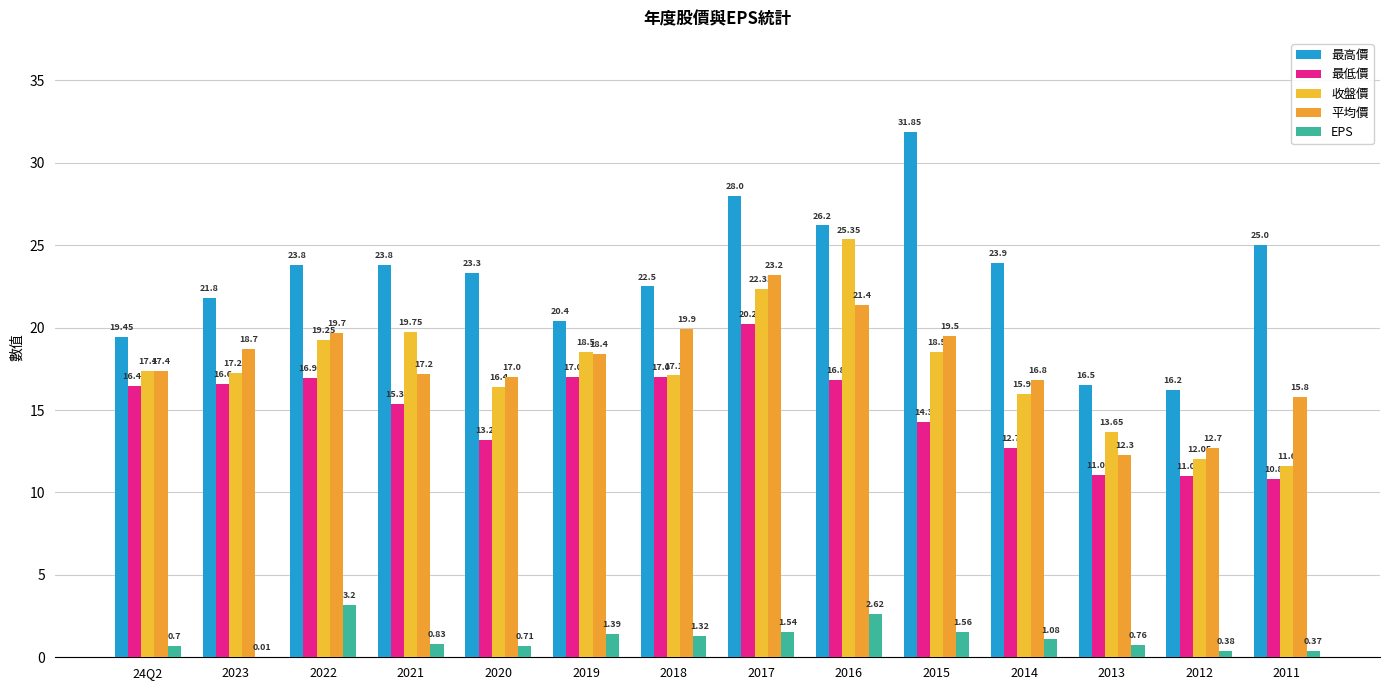

Which series changed the most between 2017 and 2016?

最低價